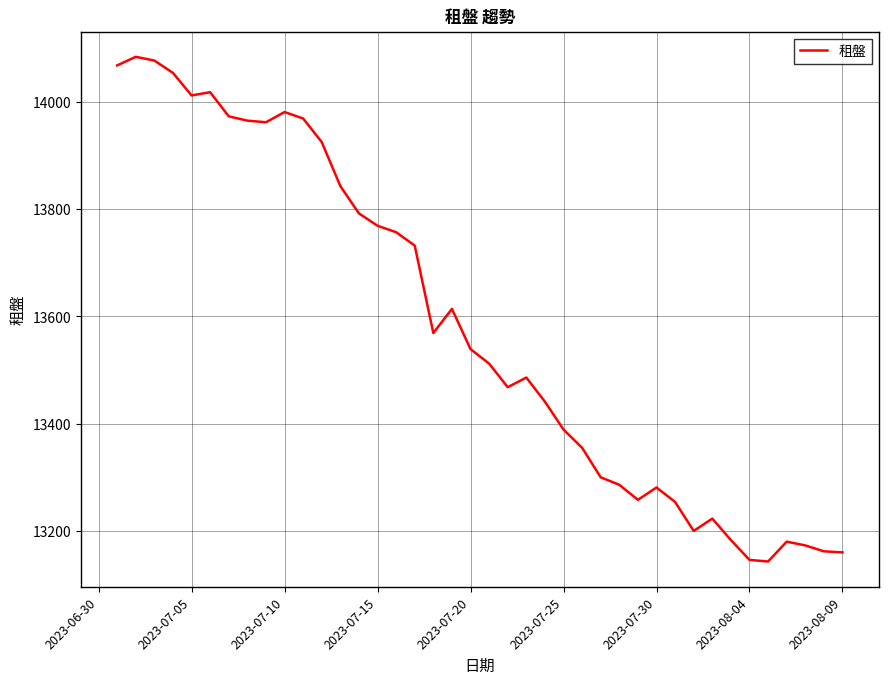

What is the greatest value displayed?

14084